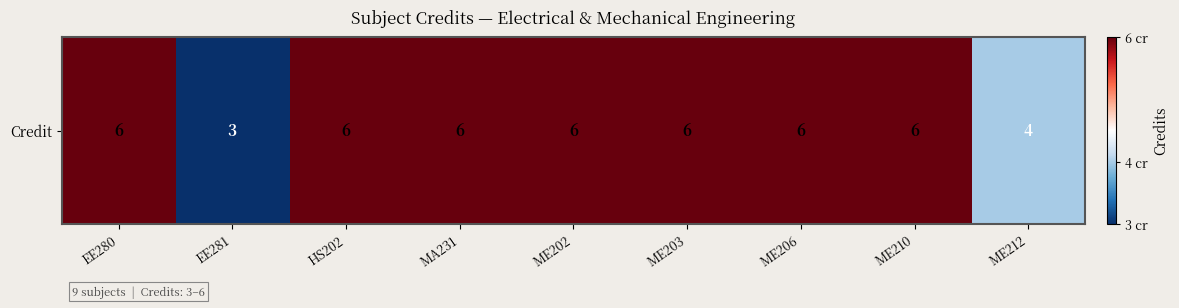

Rank the categories by value from highest to lowest.

EE280, HS202, MA231, ME202, ME203, ME206, ME210, ME212, EE281